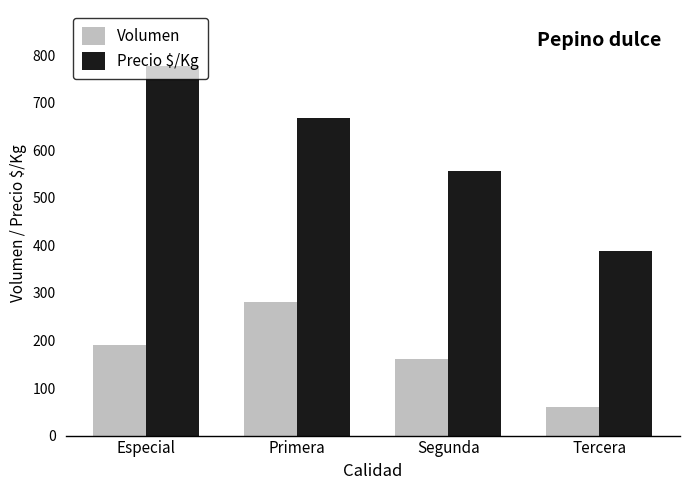

True or false: Volumen has a value of 31 at Tercera.

False